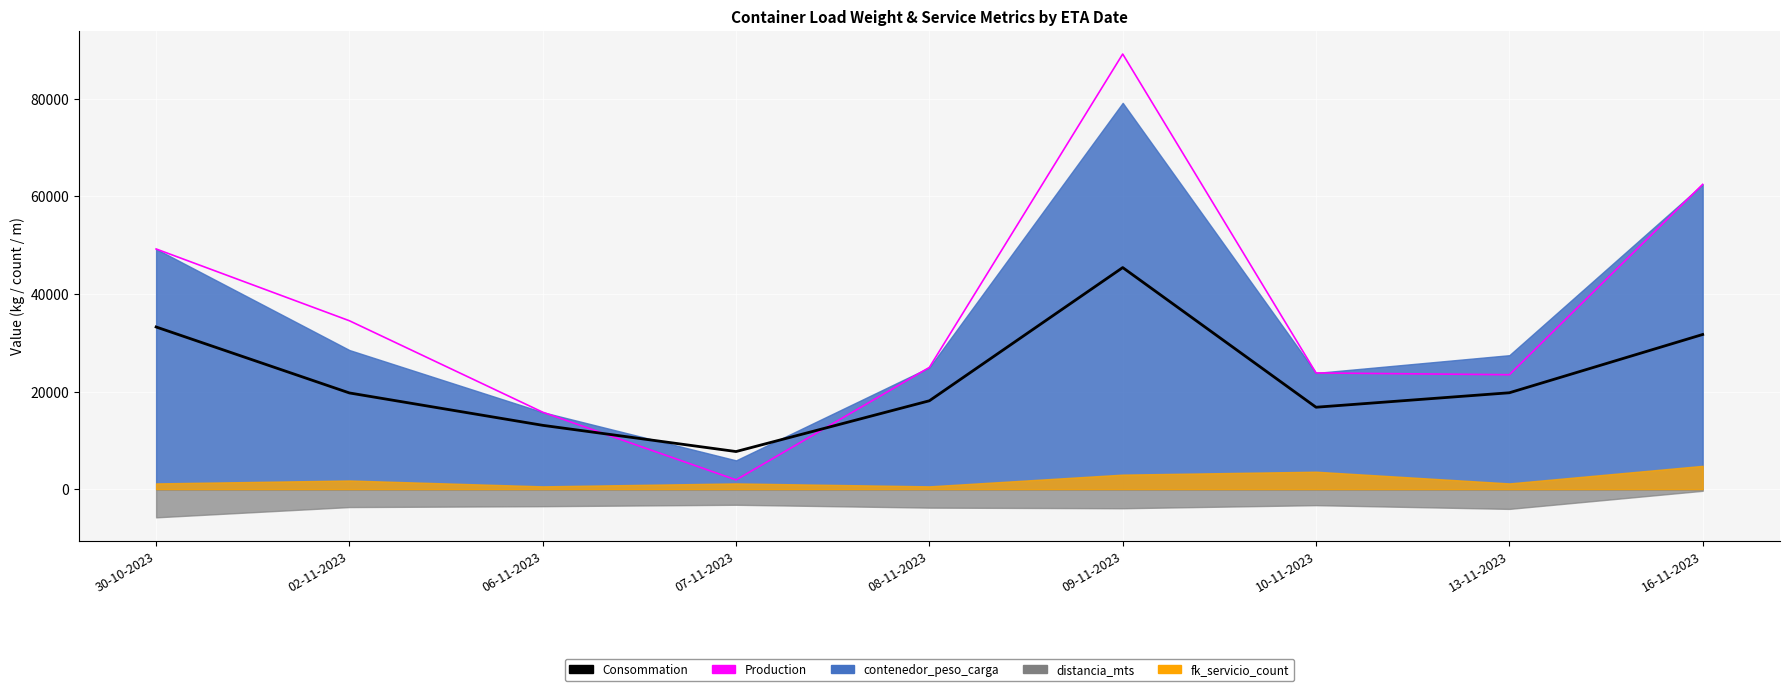

Rank the categories by Production (magenta) value from highest to lowest.

09-11-2023, 16-11-2023, 30-10-2023, 02-11-2023, 08-11-2023, 10-11-2023, 13-11-2023, 06-11-2023, 07-11-2023